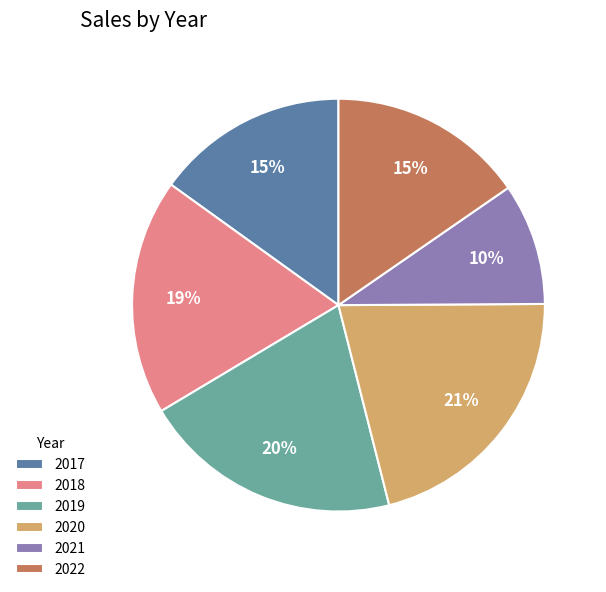

Does any single category account for the majority?

No